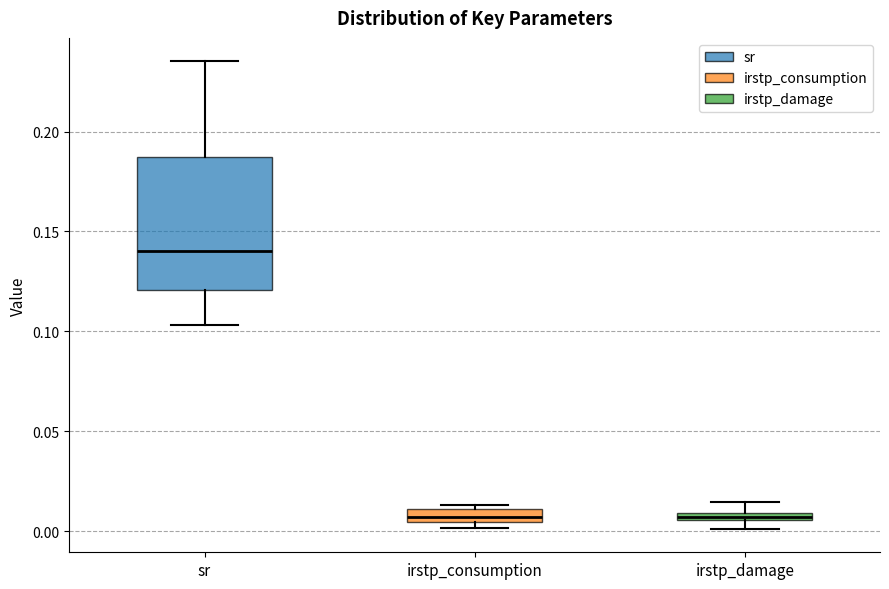

Which box has the highest median line?

sr